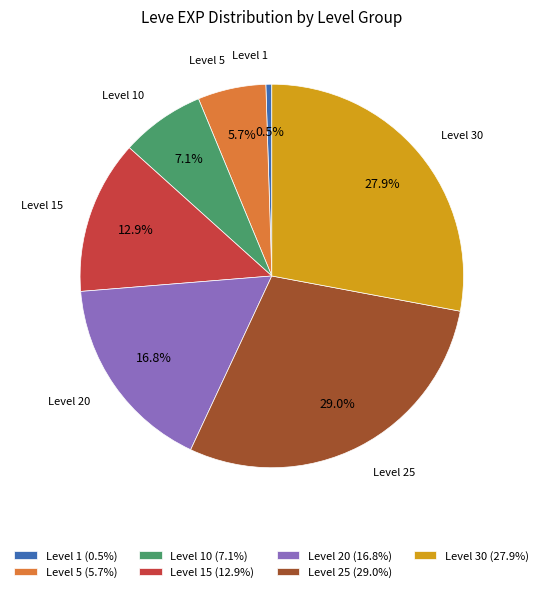

What is the smallest slice in the pie chart?

Level 1